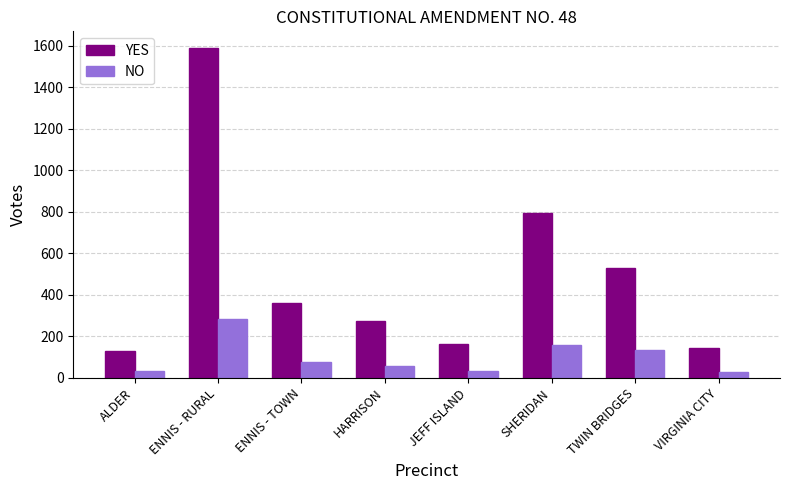

What is the value of the NO bar at the 6th from the left?

160